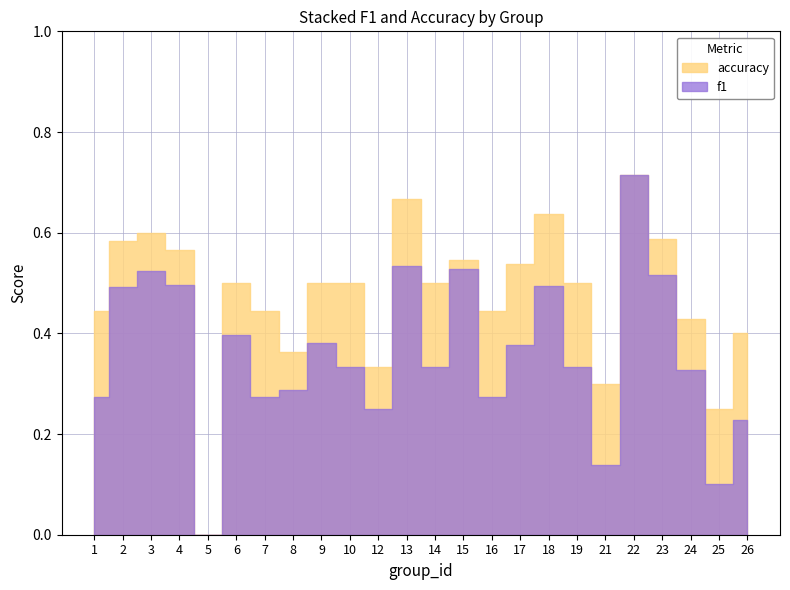

True or false: accuracy and f1 intersect in this chart.

False